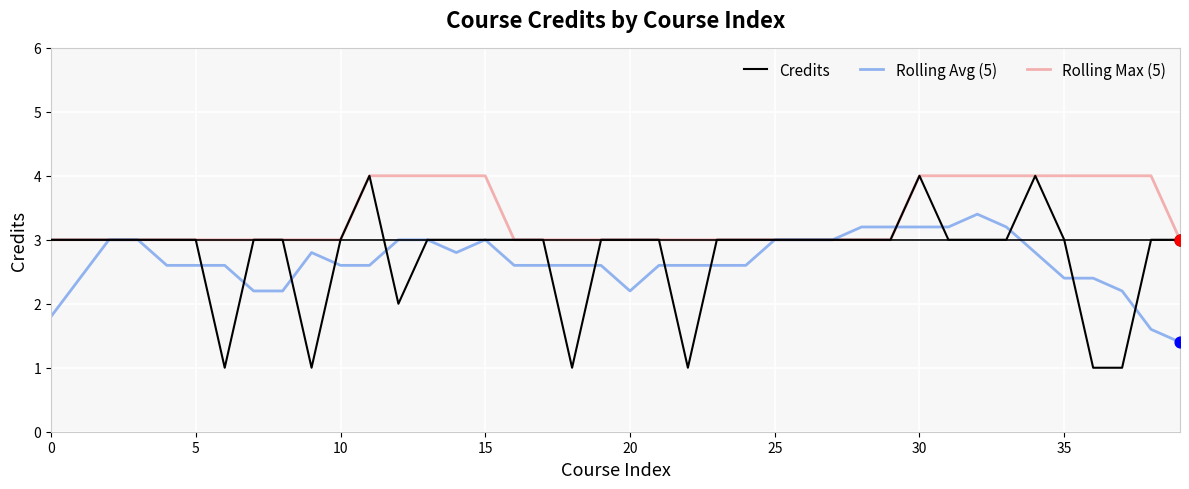

Which series has the largest total across all categories?

Rolling Max (5)